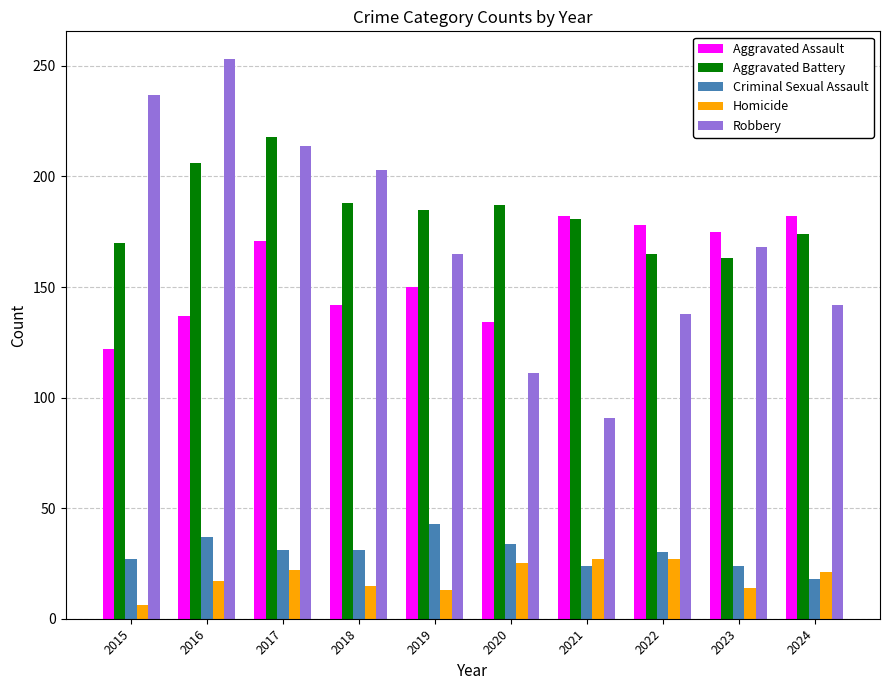

List the series in order of their peak value, highest first.

Robbery, Aggravated Battery, Aggravated Assault, Criminal Sexual Assault, Homicide